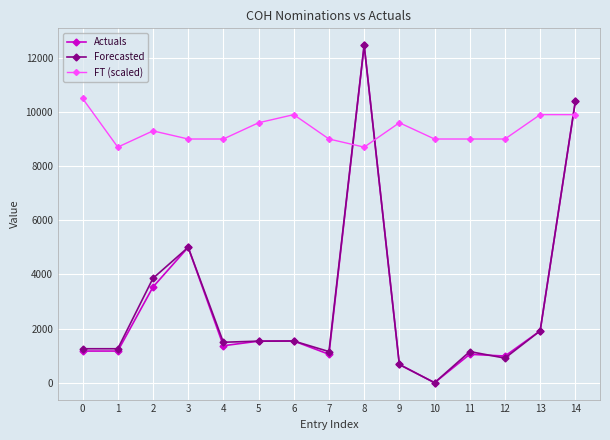

At which category does Actuals reach its first local peak?

3